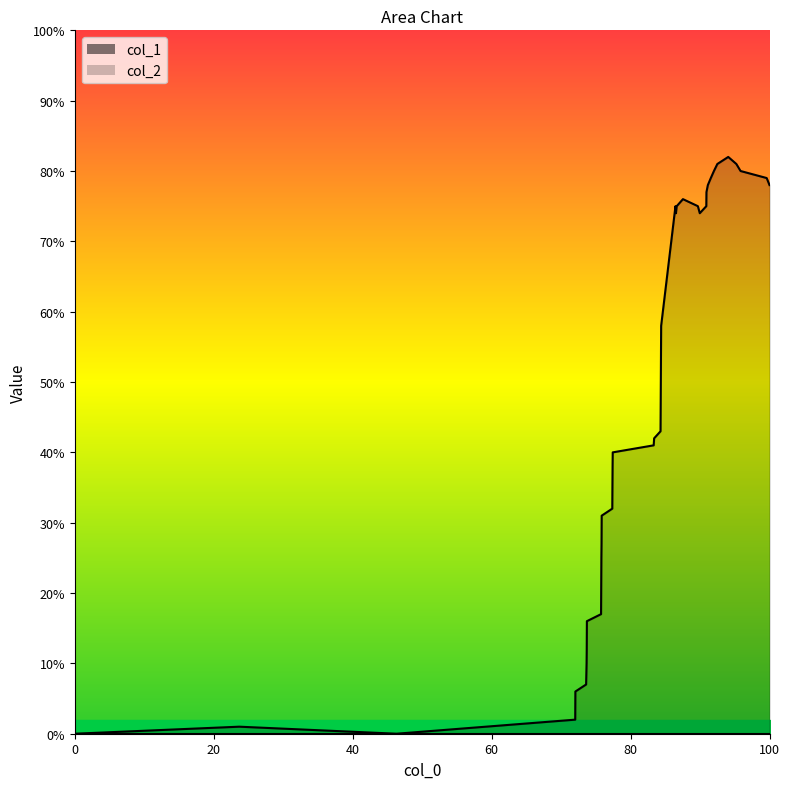

Count the number of data series in this chart.

2